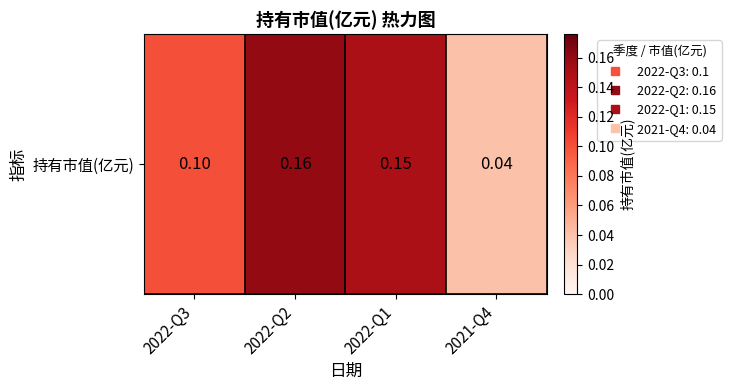

The chart shows a value of 0.0 at 2022-Q1. True or false?

False